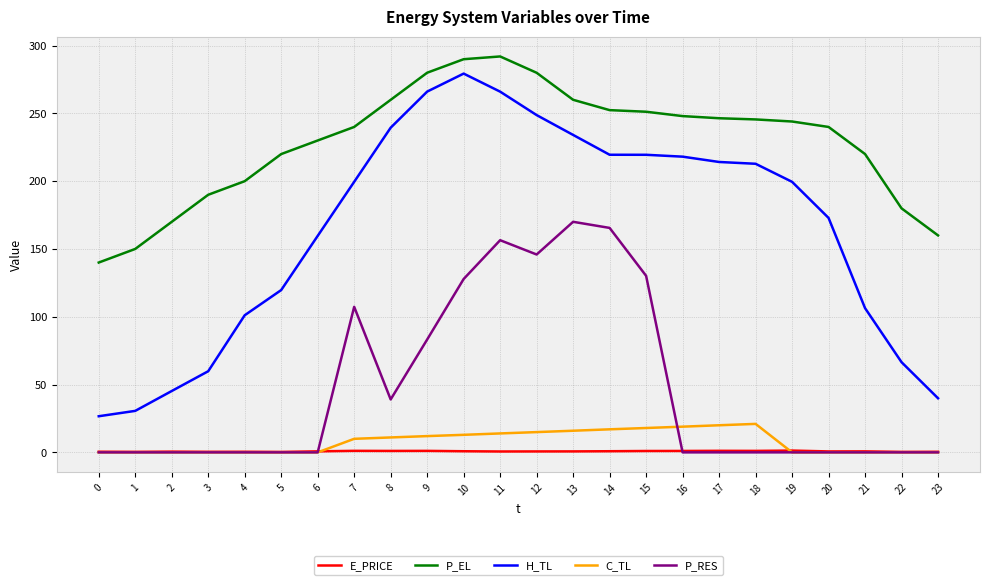

True or false: P_RES and C_TL intersect in this chart.

True